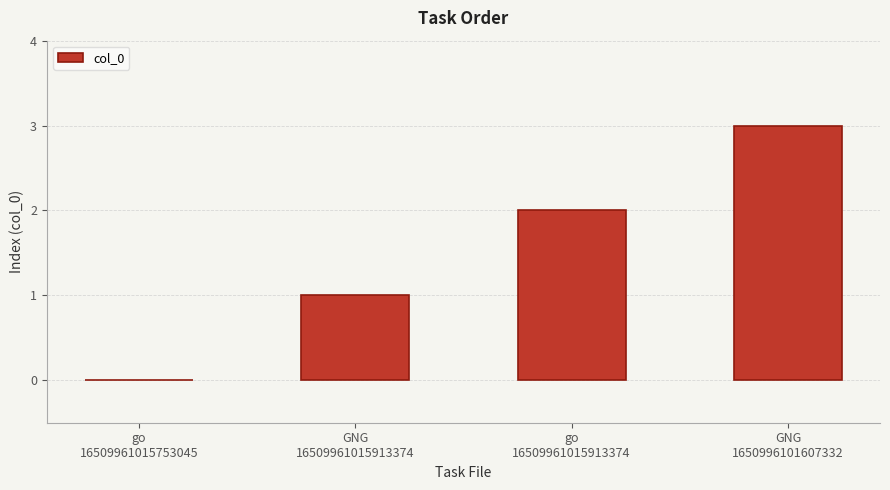

What is the change in value from go
16509961015753045 to GNG
16509961015913374?

+1